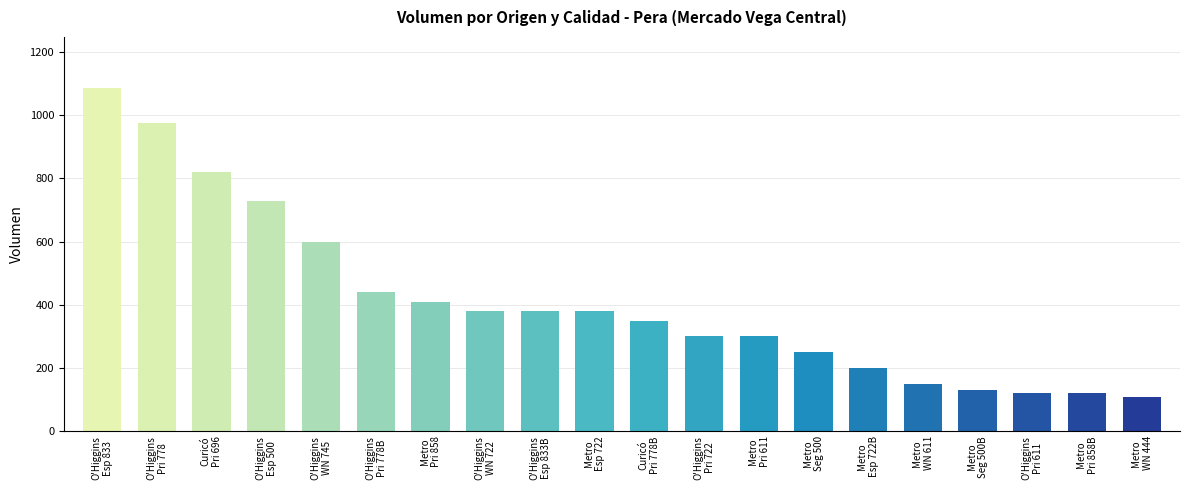

What is the value of the 17th bar from the left?

130